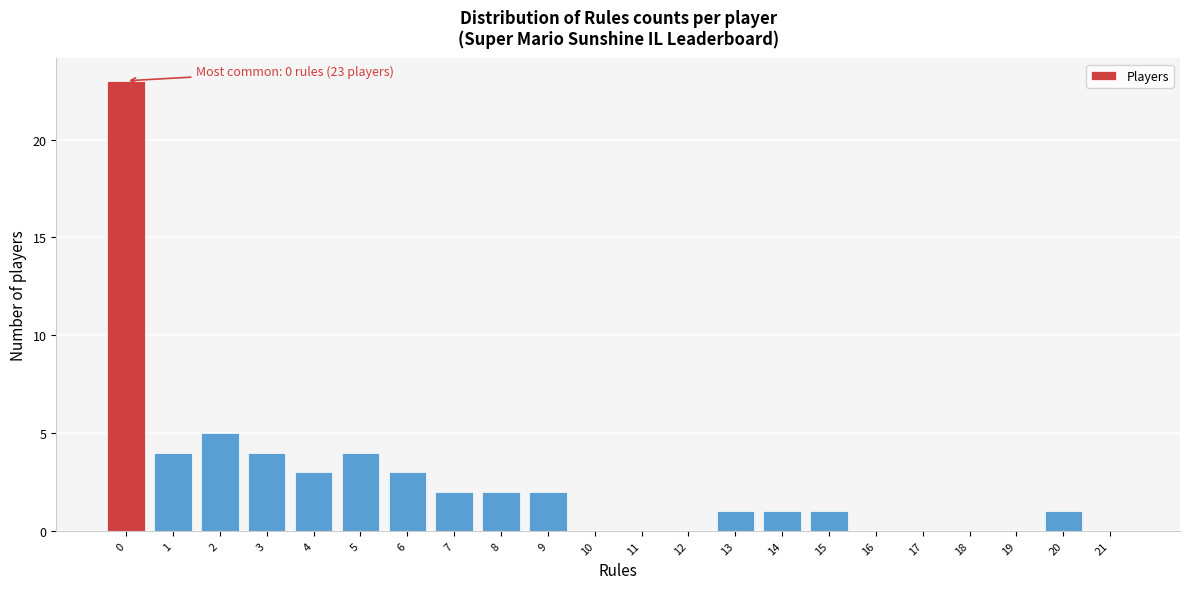

Reading left to right, transcribe all the data shown in this chart.

0=23	1=4	2=5	3=4	4=3	5=4	6=3	7=2	8=2	9=2	10=0	11=0	12=0	13=1	14=1	15=1	16=0	17=0	18=0	19=0	20=1	21=0